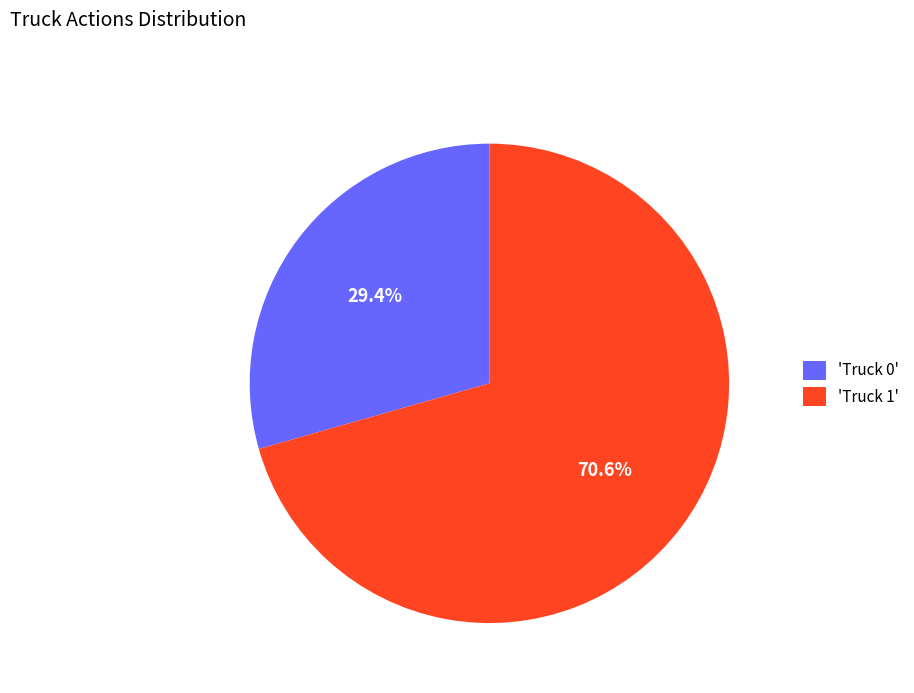

Combined, do 'Truck 0' and 'Truck 1' account for over 50%?

Yes